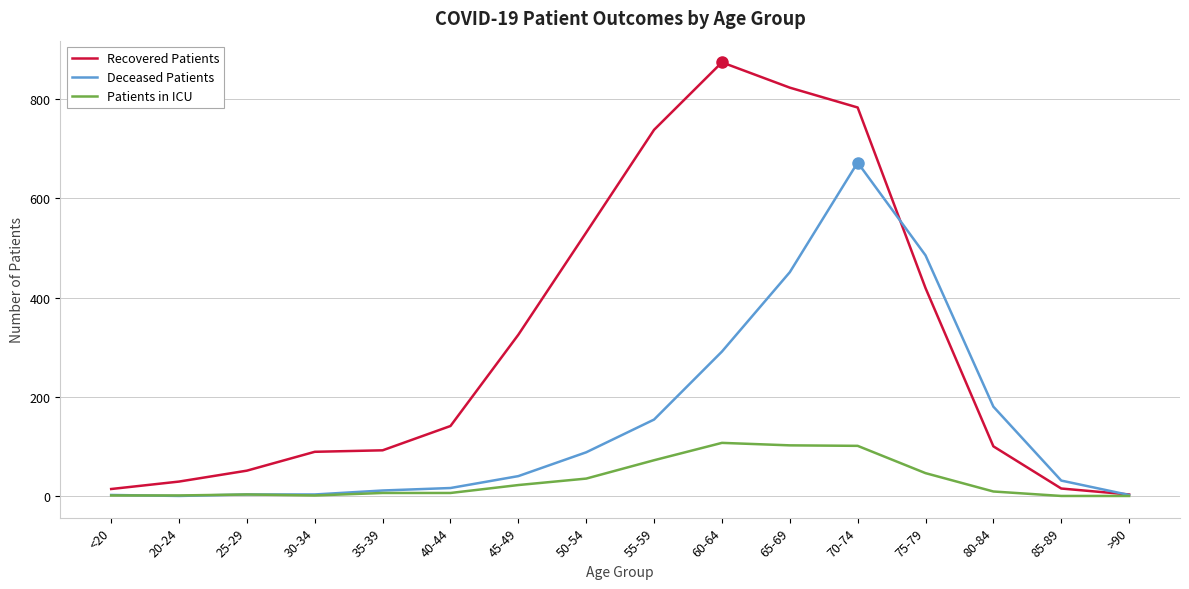

Which series has the widest spread of values?

Recovered Patients